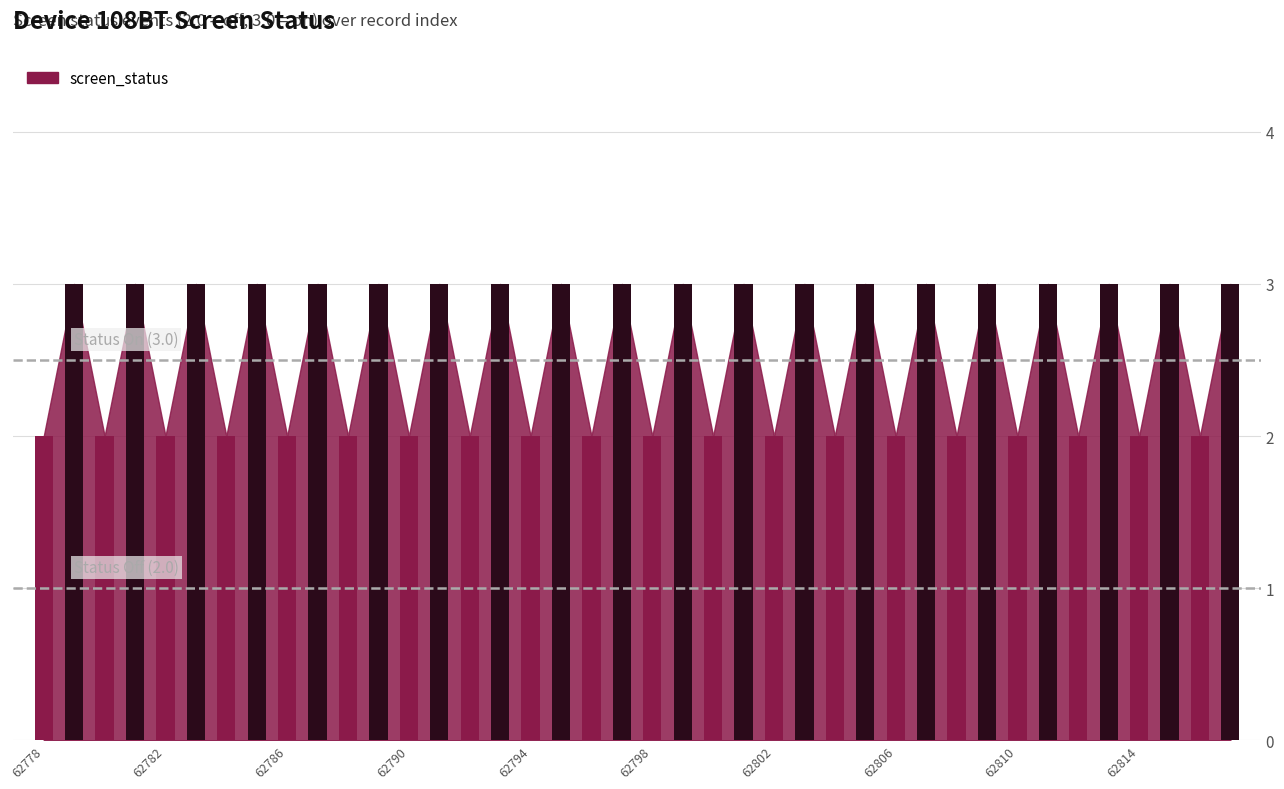

True or false: the data shows 2 at 62778.

True